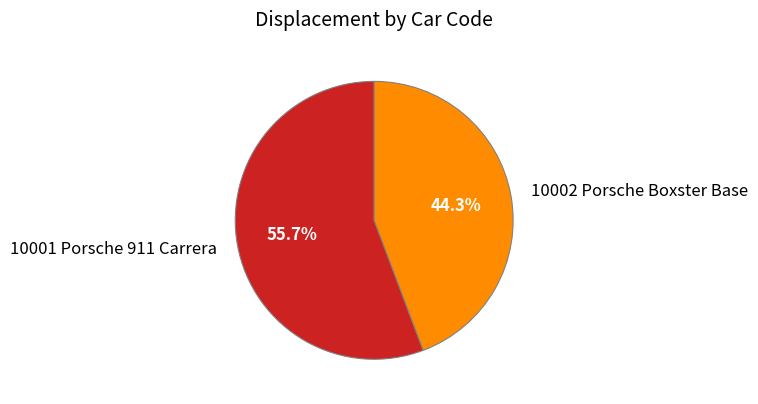

What is the ratio of the value at 10001 Porsche 911 Carrera to the value at 10002 Porsche Boxster Base?

1.3